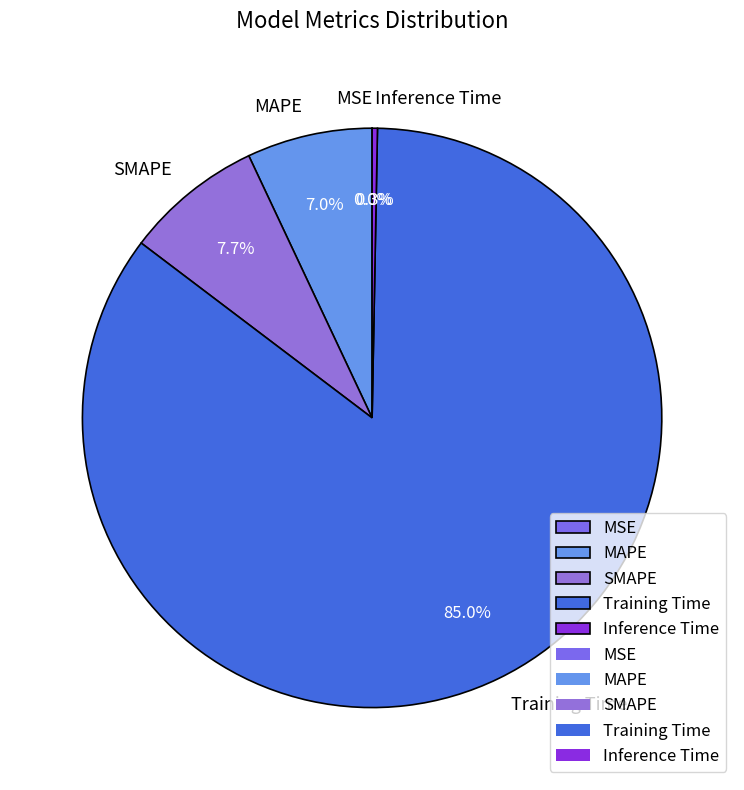

To the nearest percent, what is the combined percentage of Training Time and Inference Time?

85%